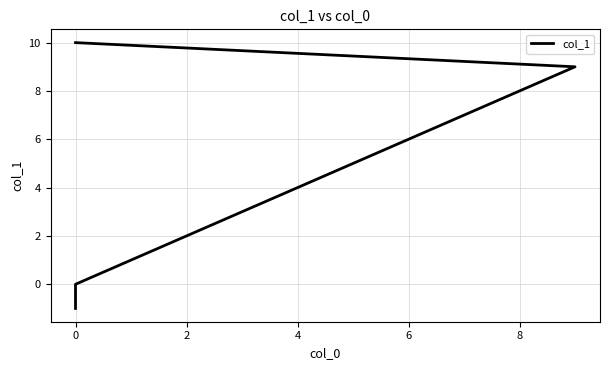

What is the change in value from 0 to 10?

+10